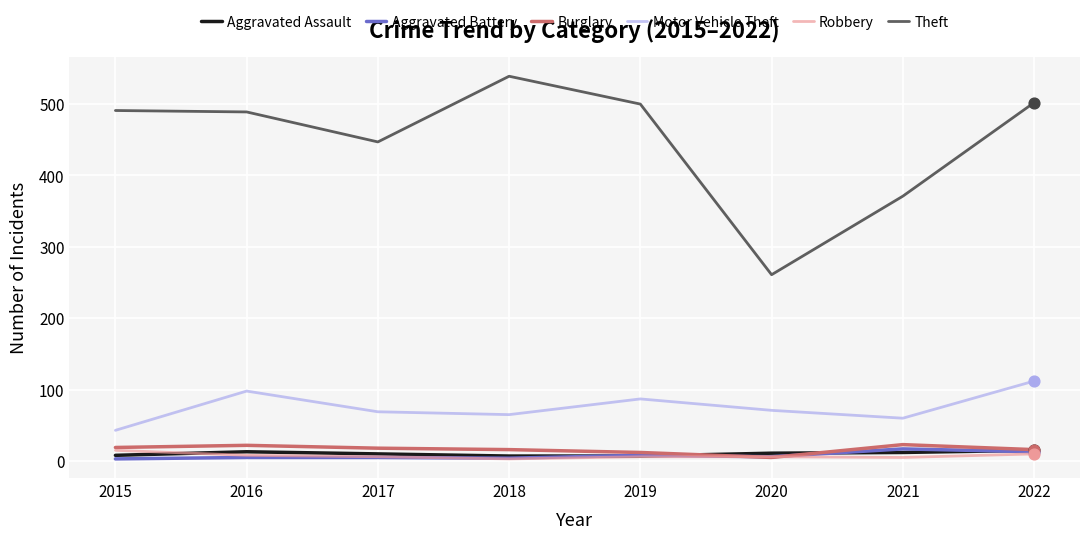

What is the total value across all series at 2016?

635